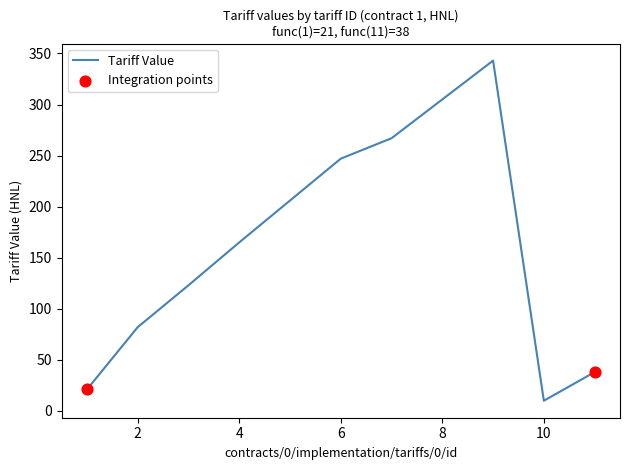

What is the difference between the maximum and minimum values?

333